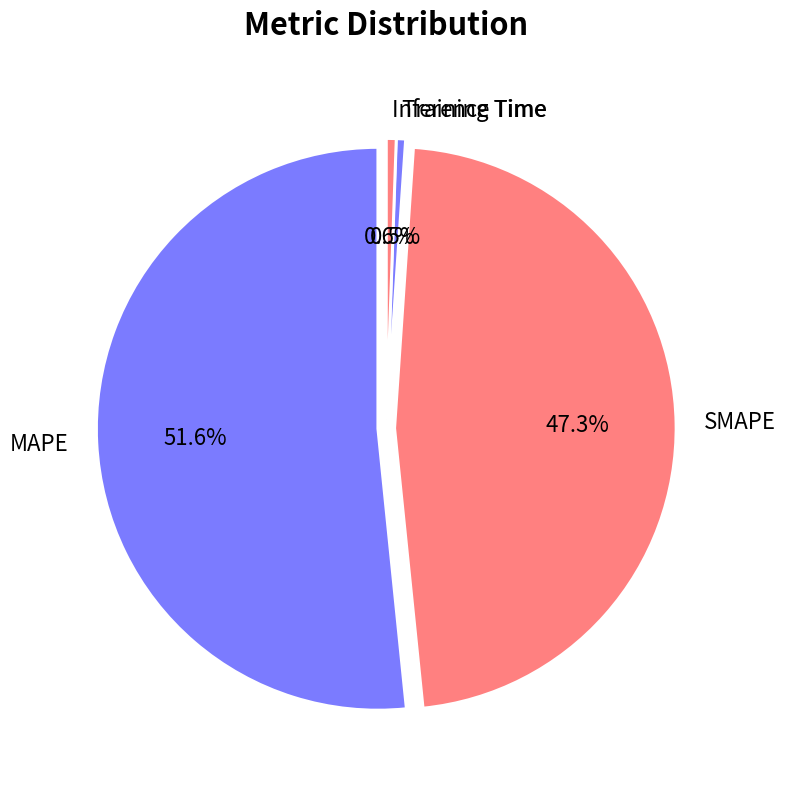

Is Training Time the majority of the pie?

No